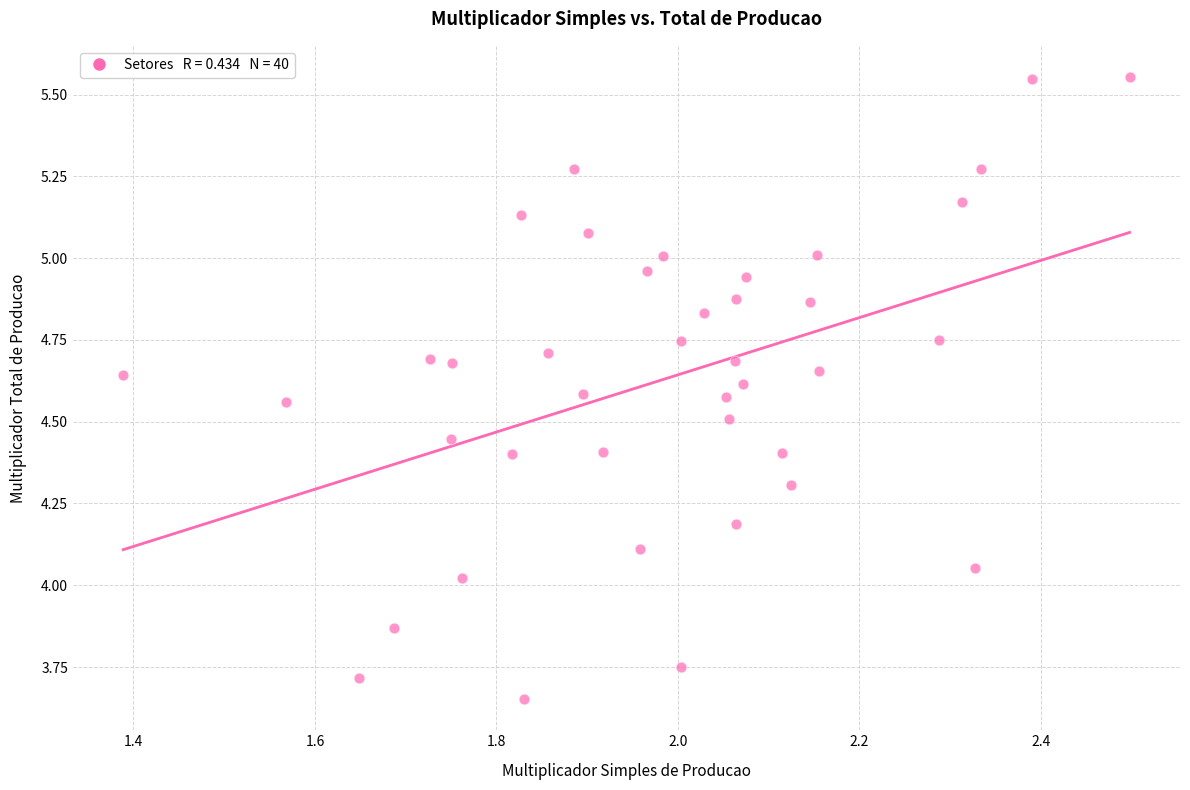

What is the range of Y values (max minus min)?

1.9